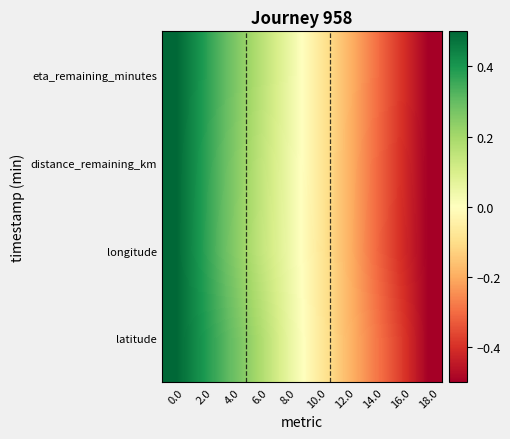

What is the total value across all series at 8.0?

0.2